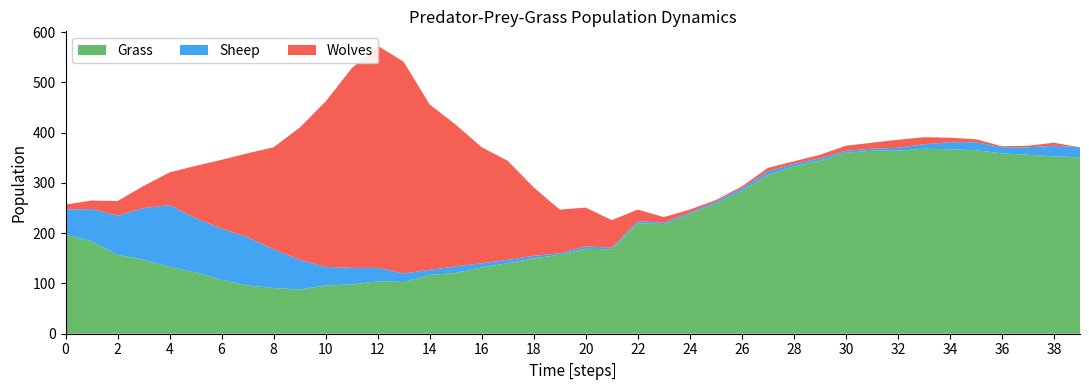

Reading right to left, list all the values displayed in this chart.

Grass: 351	353	356	359	365	367	368	364	364	360	344	333	316	284	259	238	218	220	168	169	157	150	140	132	121	117	103	104	98	96	88	91	96	107	122	133	147	157	184	197
Sheep: 20	21	15	12	16	14	9	6	4	4	5	5	7	5	4	3	3	4	3	5	3	5	7	8	13	10	17	27	33	37	59	77	96	102	108	123	103	78	64	50
Wolves: 0	6	3	2	6	9	14	16	12	10	7	5	7	4	3	6	11	23	55	77	87	136	197	231	282	329	421	442	397	329	263	203	167	137	104	65	44	29	17	10